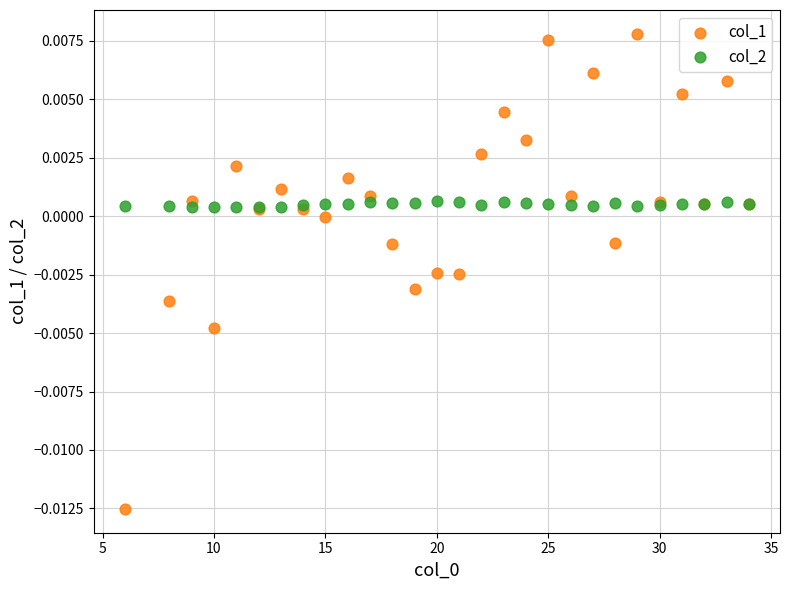

What are all the series names shown in the legend?

col_1, col_2